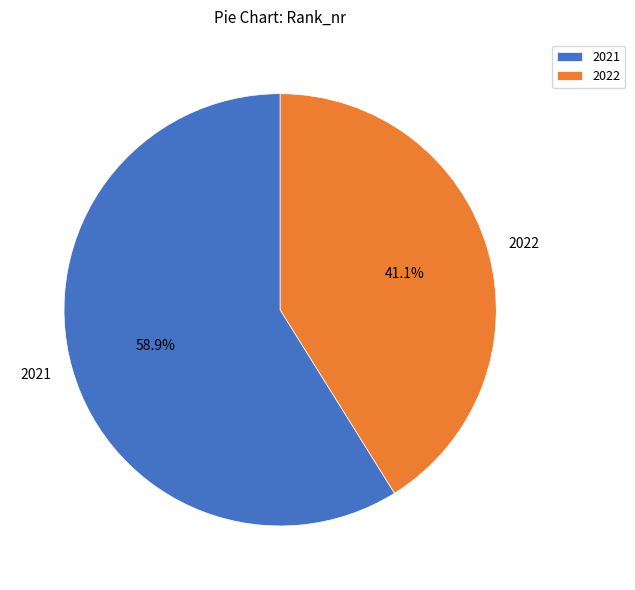

Which category has the biggest portion of the pie?

2021